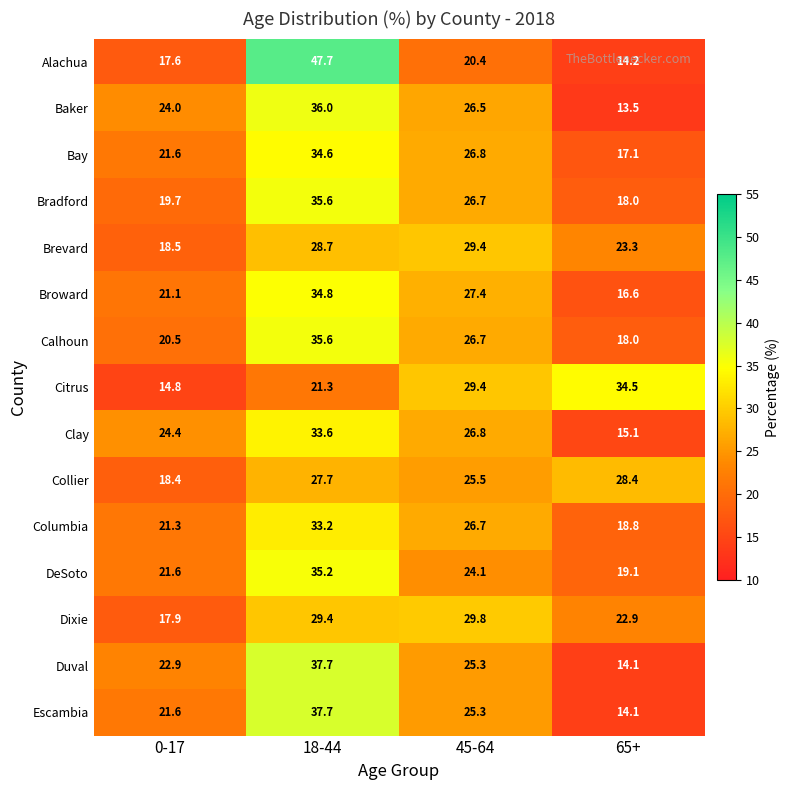

Is it true that Columbia equals 41.8 at 45-64?

False